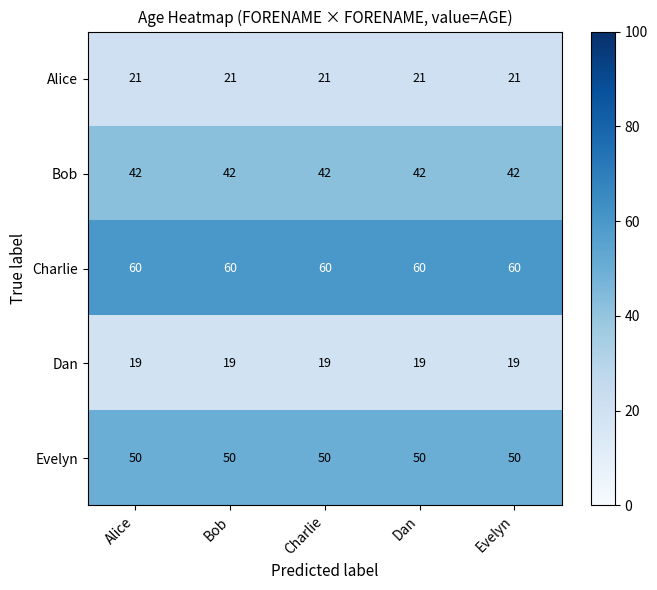

The value of Bob at Evelyn is 42. True or false?

True